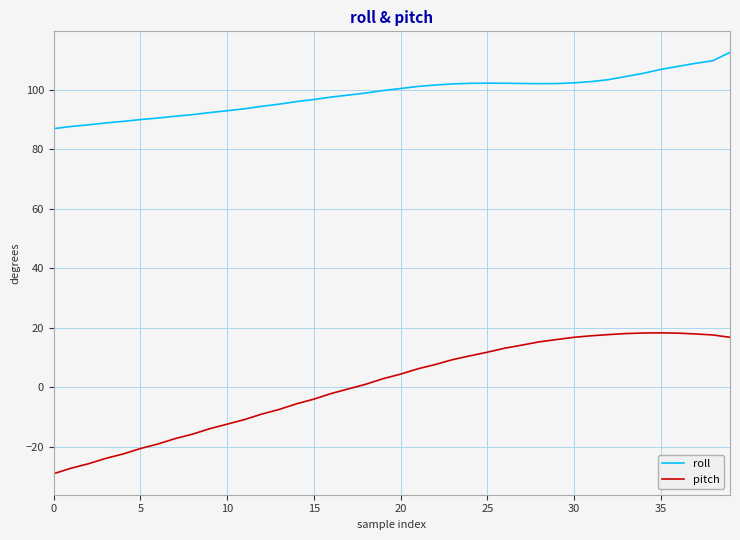

List the series in order of their peak value, highest first.

roll, pitch